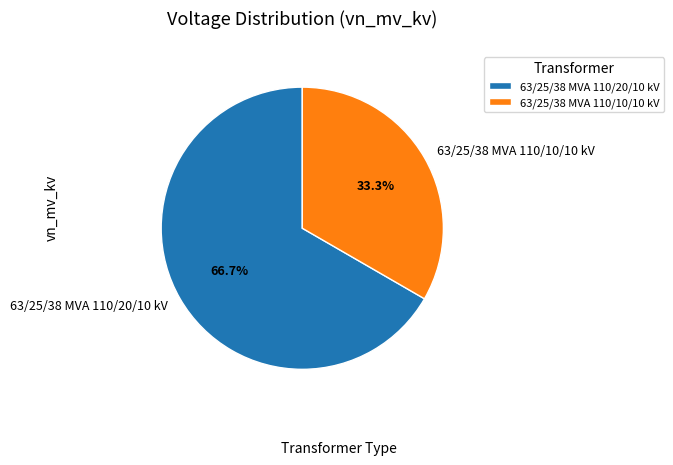

Does 63/25/38 MVA 110/10/10 kV account for over 50% of the chart?

No